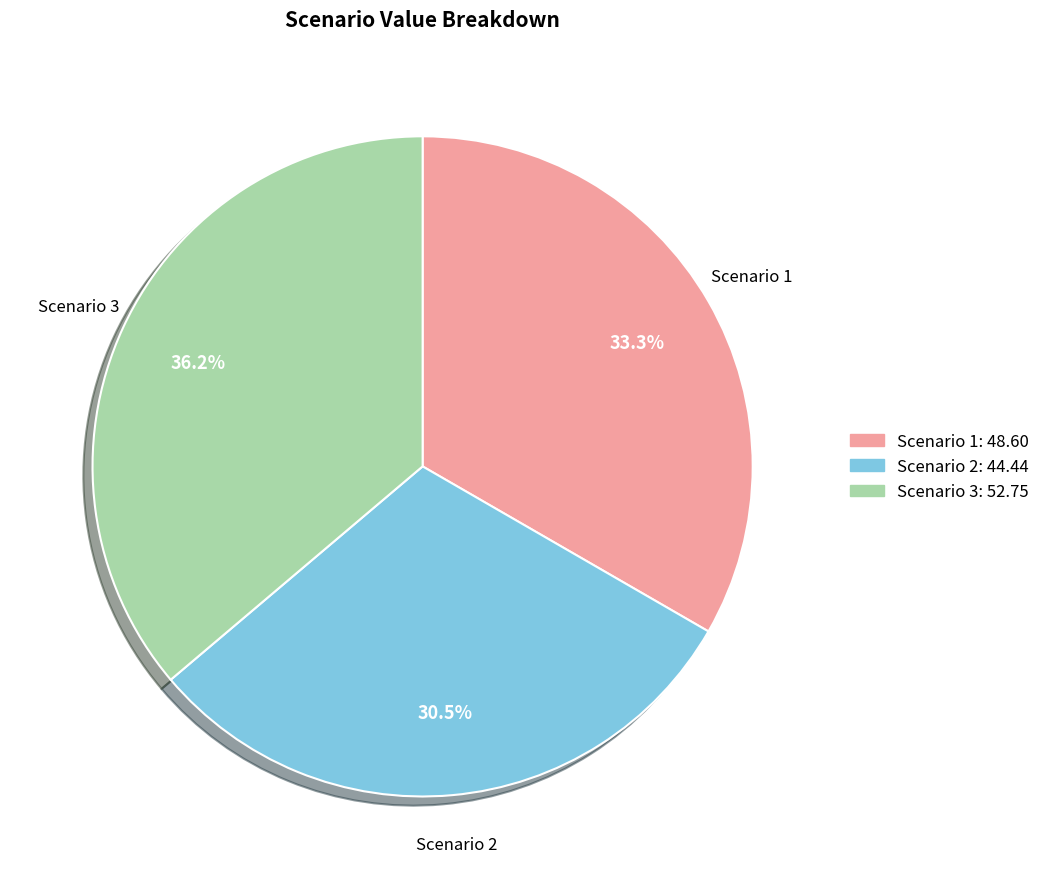

True or false: Scenario 3 accounts for 31% of the total.

False